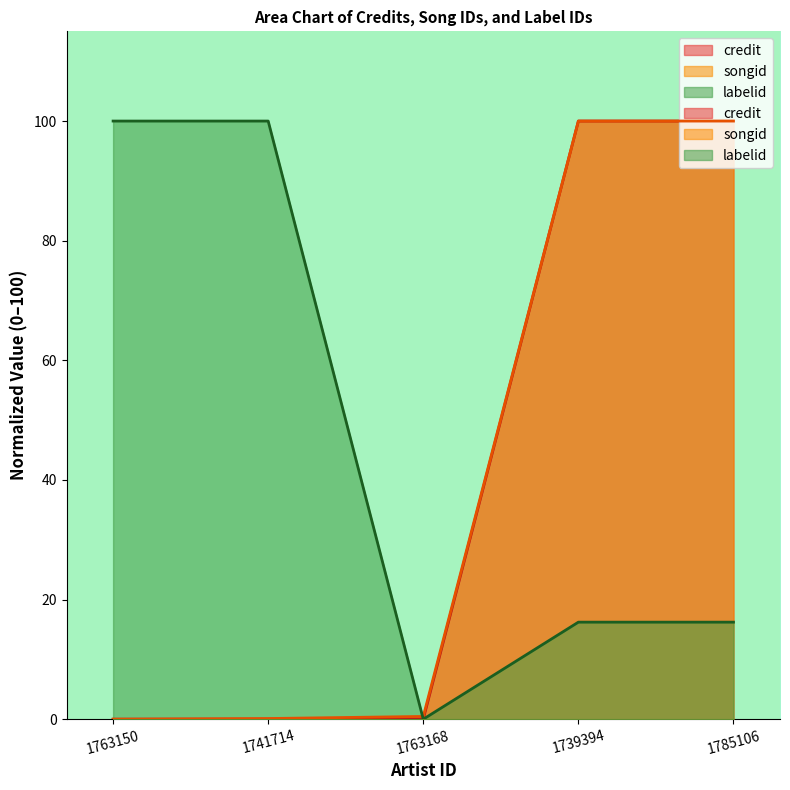

Reading left to right, extract all data points from this chart.

credit: 0.0	0.0	0.0	100.0	100.0
songid: 0.0	0.1	0.5	100.0	100.0
labelid: 100.0	100.0	0.0	16.2	16.2